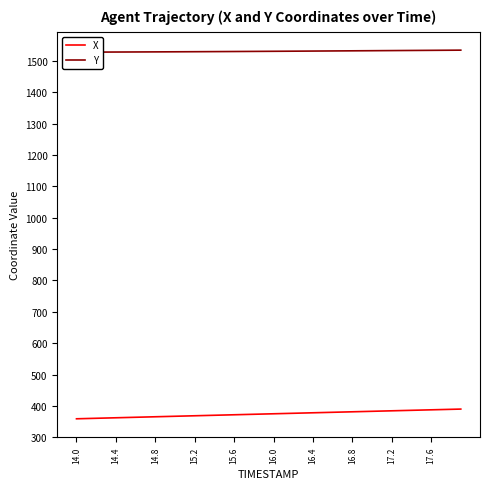

What is the average value of the Y series?

1531.4